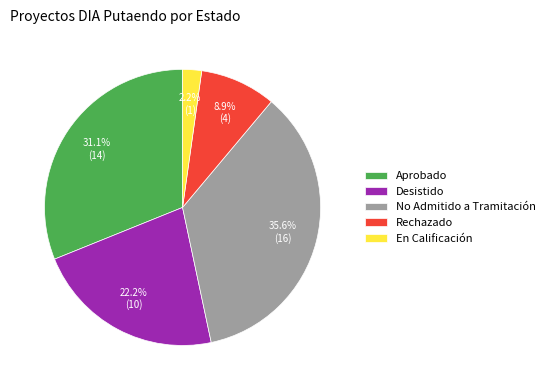

To the nearest percent, what portion does Rechazado represent?

9%